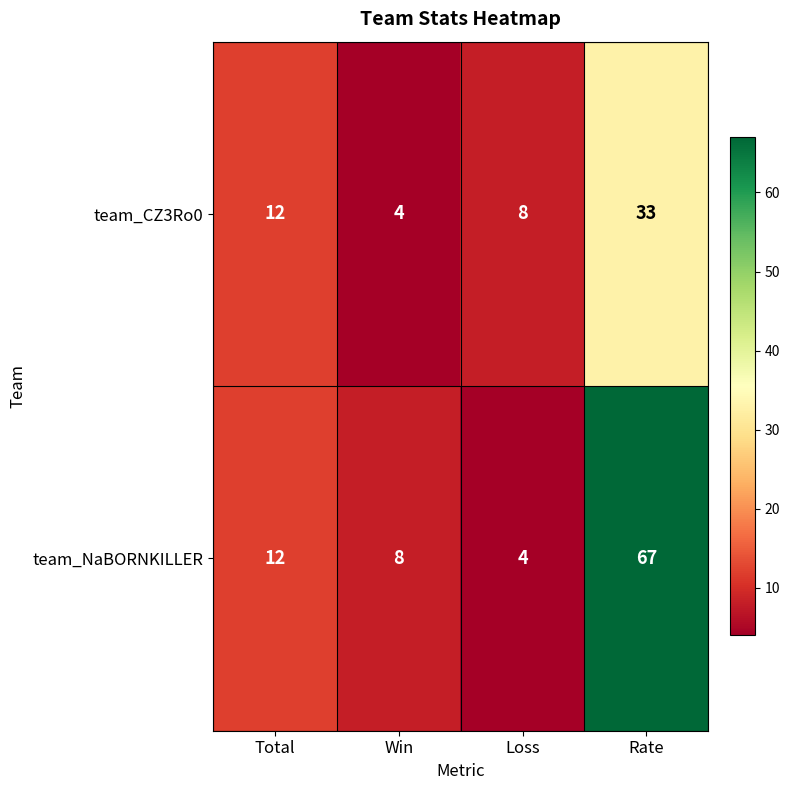

True or false: team_NaBORNKILLER has a value of 4 at Loss.

True